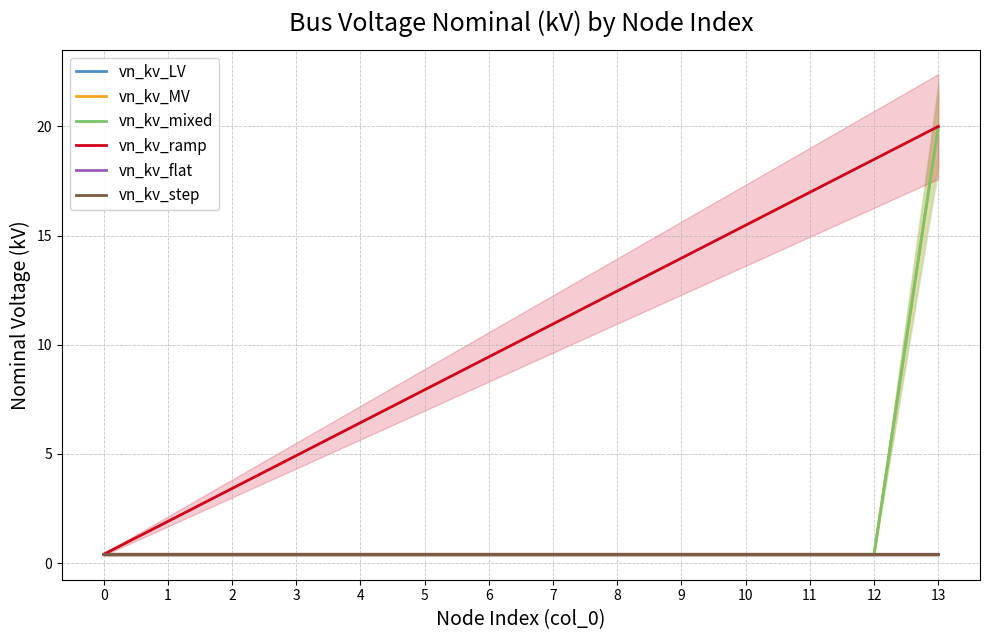

The vn_kv_ramp series shows 7.9 at 5. True or false?

True